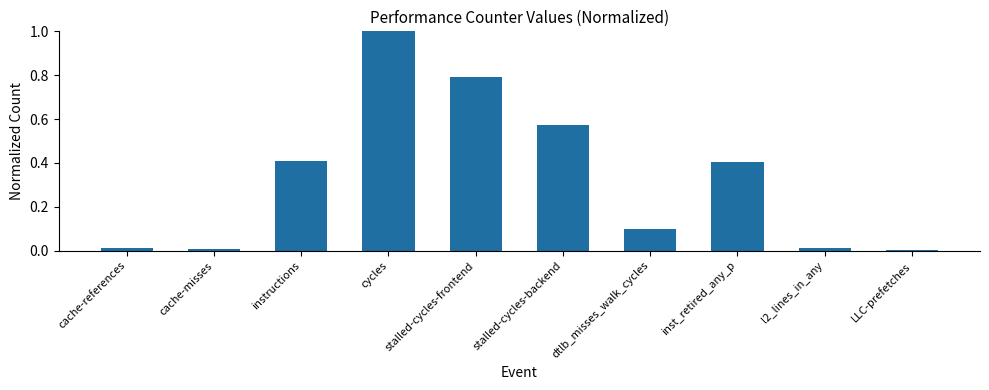

What is the change in value from cache-references to inst_retired_any_p?

+0.4